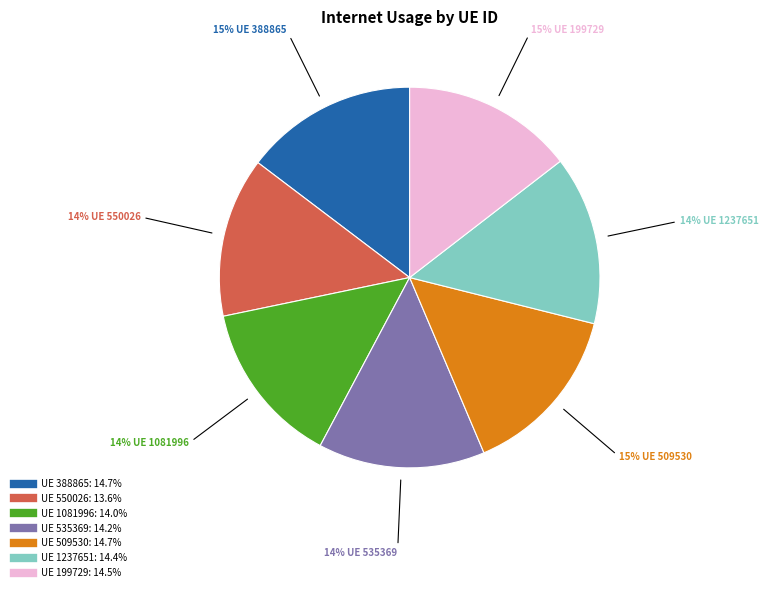

Does any single category account for the majority?

No